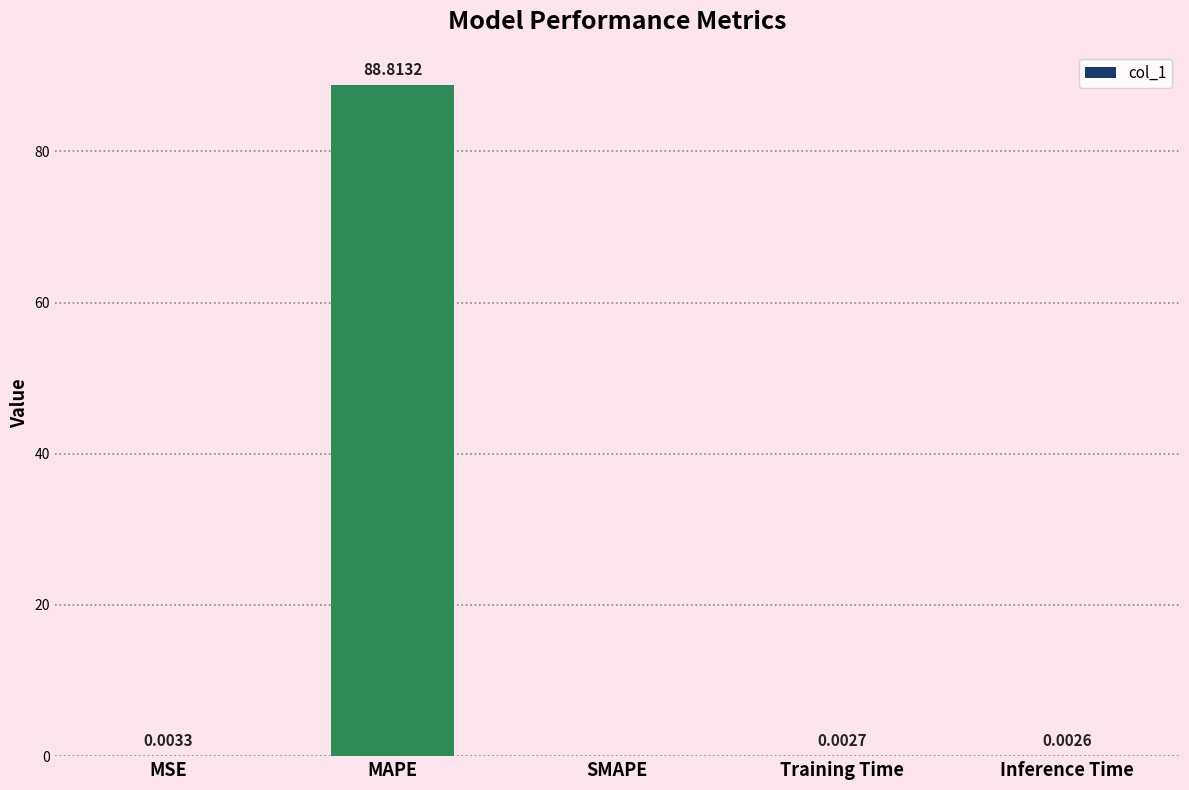

Which category has the highest value across all series?

MAPE